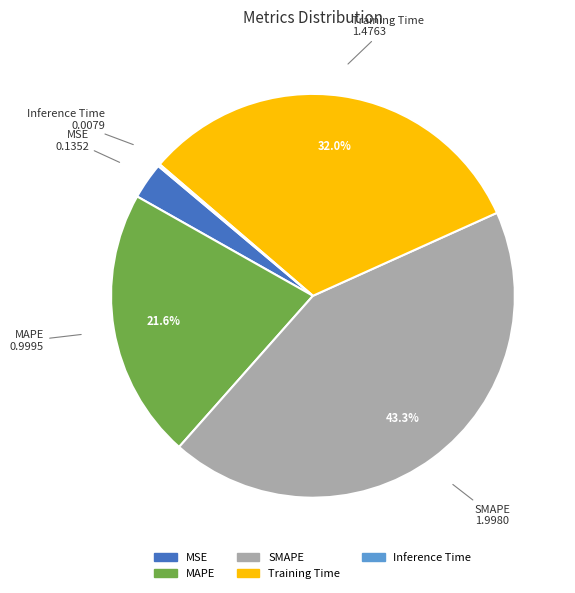

Is there a majority slice in this chart?

No